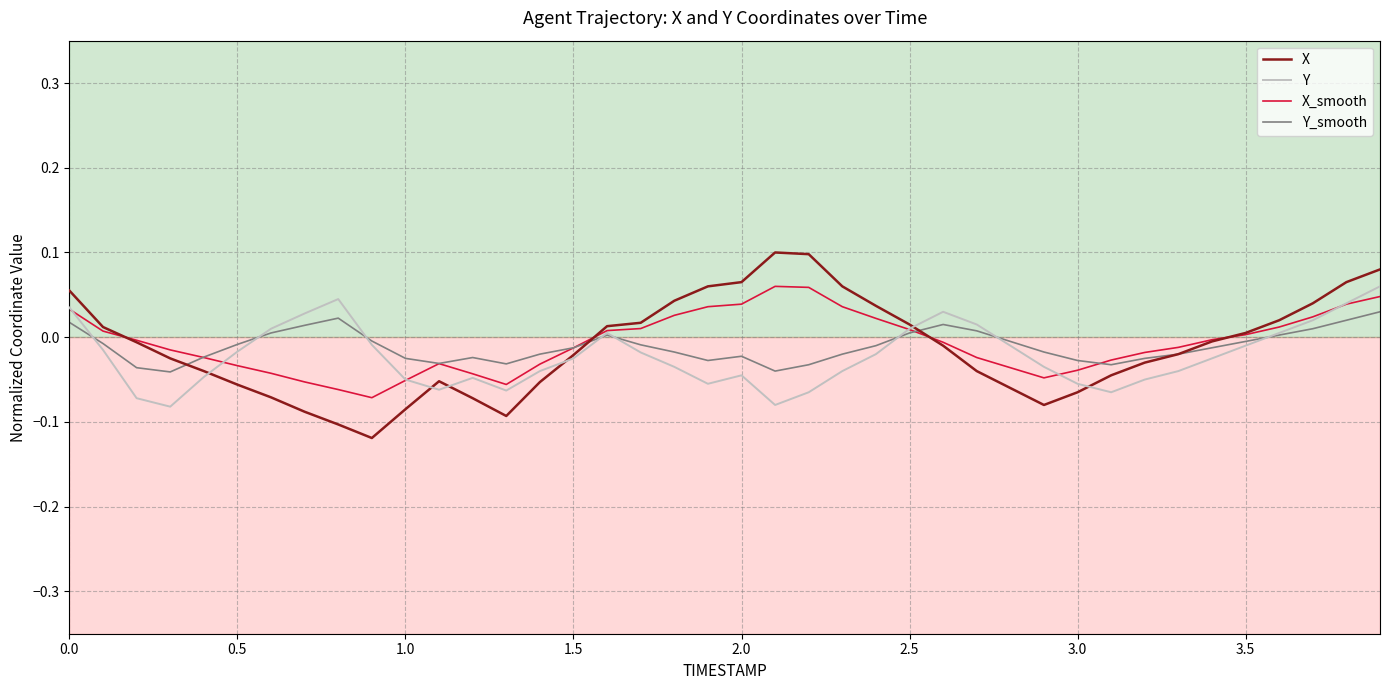

How many lines are shown in the chart?

4